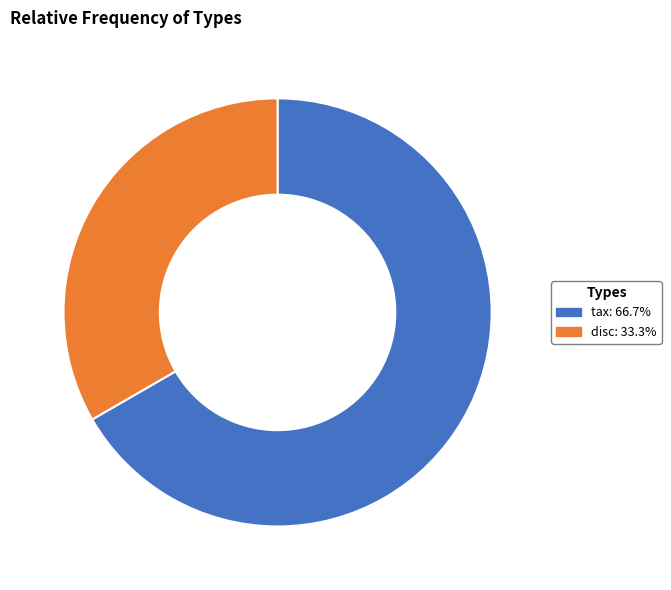

Is there any slice that represents more than half of the pie?

Yes